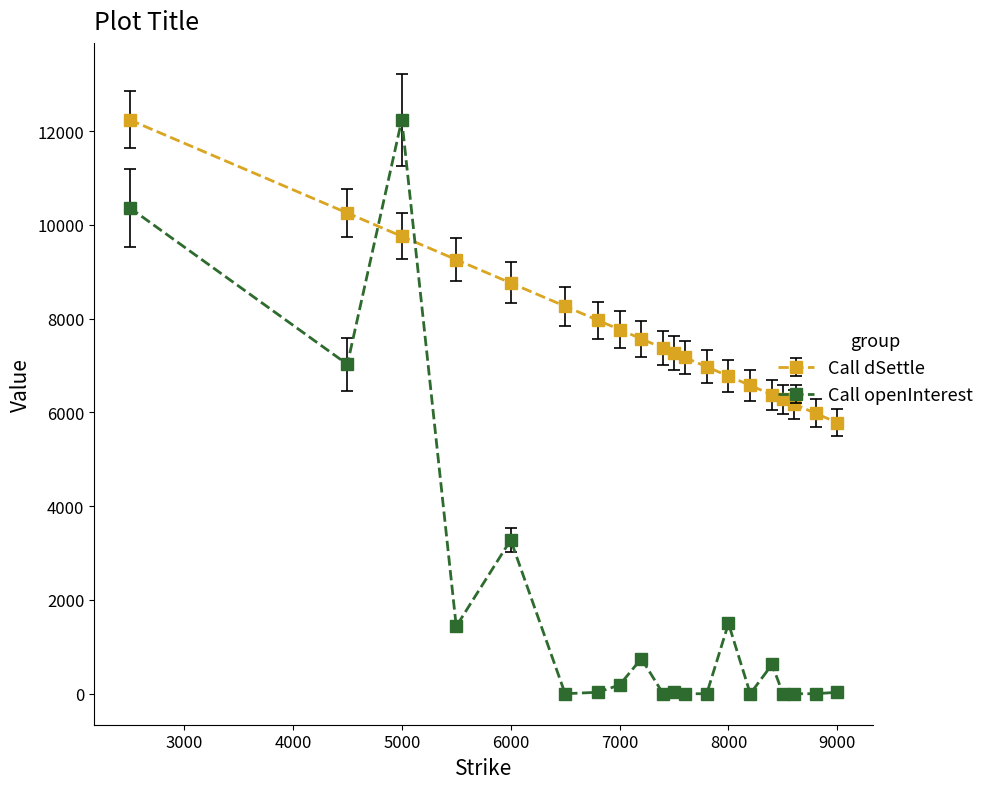

What is the difference between the maximum and minimum values in the Call openInterest series?

12241.6